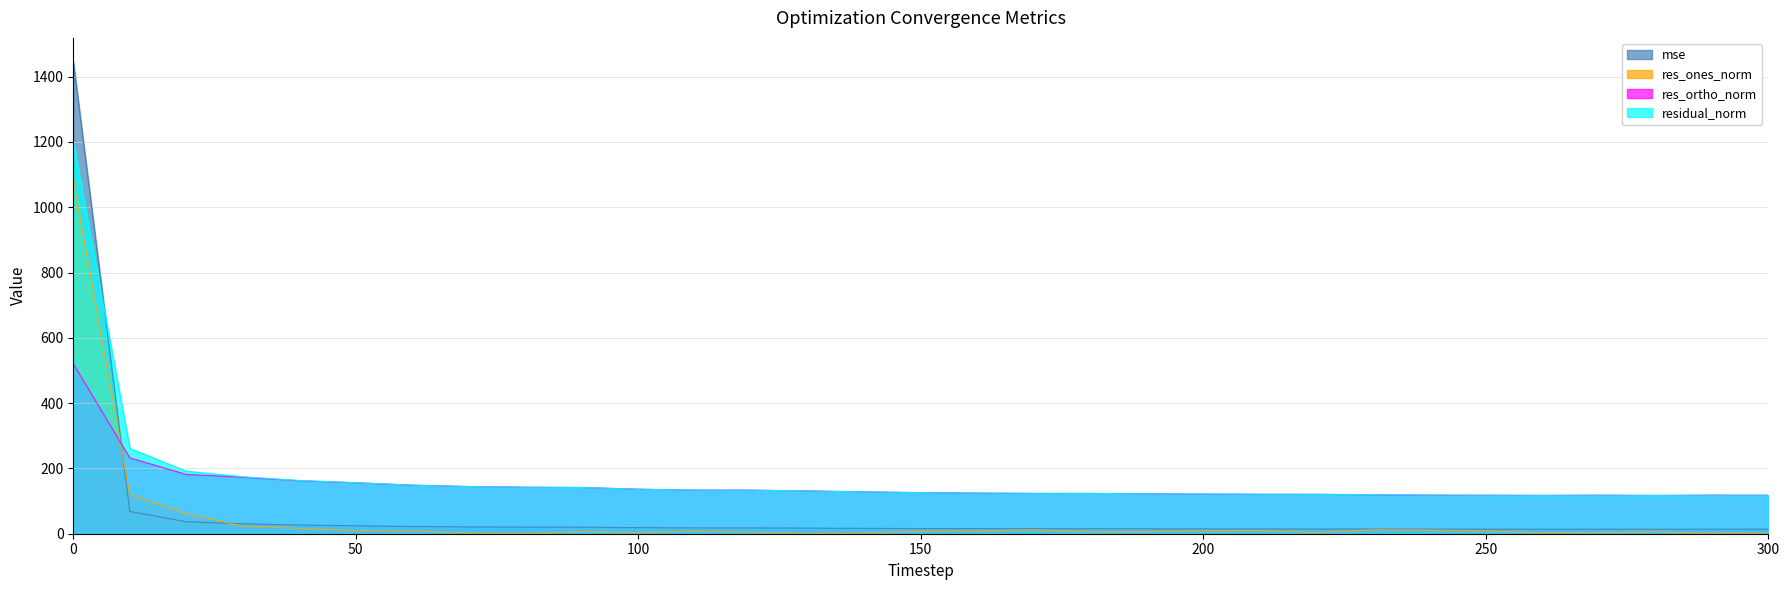

Reading left to right, what are all the values shown in this chart?

mse: 0=1446.3	10=68.3	20=36.7	30=30.4	40=26.6	50=24.4	60=22.2	70=20.9	80=20.3	90=20.1	100=18.6	110=17.9	120=17.8	130=17.2	140=16.4	150=15.9	160=15.5	170=15.3	180=15.2	190=15.0	200=14.8	210=14.7	220=14.6	230=14.3	240=14.1	250=13.9	260=13.8	270=13.9	280=13.8	290=14.0	300=13.9
res_ones_norm: 0=1084.1	10=119.9	20=60.9	30=23.6	40=16.5	50=9.4	60=8.7	70=2.7	80=1.1	90=6.8	100=3.7	110=7.7	120=4.8	130=0.1	140=3.2	150=7.5	160=8.5	170=11.8	180=5.7	190=6.2	200=9.0	210=9.5	220=3.7	230=11.8	240=11.1	250=8.1	260=3.5	270=3.9	280=6.2	290=1.6	300=0.4
res_ortho_norm: 0=520.6	10=232.3	20=181.6	30=172.9	40=162.2	50=156.1	60=148.6	70=144.5	80=142.5	90=141.5	100=136.3	110=133.5	120=133.5	130=131.0	140=128.2	150=125.8	160=124.4	170=123.2	180=123.3	190=122.3	200=121.3	210=120.7	220=120.6	230=119.1	240=118.1	250=117.8	260=117.5	270=118.0	280=117.2	290=118.1	300=117.9
residual_norm: 0=1202.6	10=261.4	20=191.6	30=174.5	40=163.1	50=156.3	60=148.9	70=144.5	80=142.5	90=141.7	100=136.4	110=133.7	120=133.6	130=131.0	140=128.2	150=126.0	160=124.7	170=123.8	180=123.5	190=122.5	200=121.7	210=121.1	220=120.7	230=119.7	240=118.6	250=118.1	260=117.5	270=118.1	280=117.4	290=118.1	300=117.9